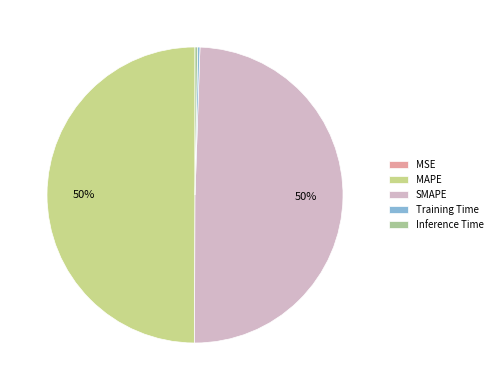

What is the largest slice in the pie chart?

MAPE